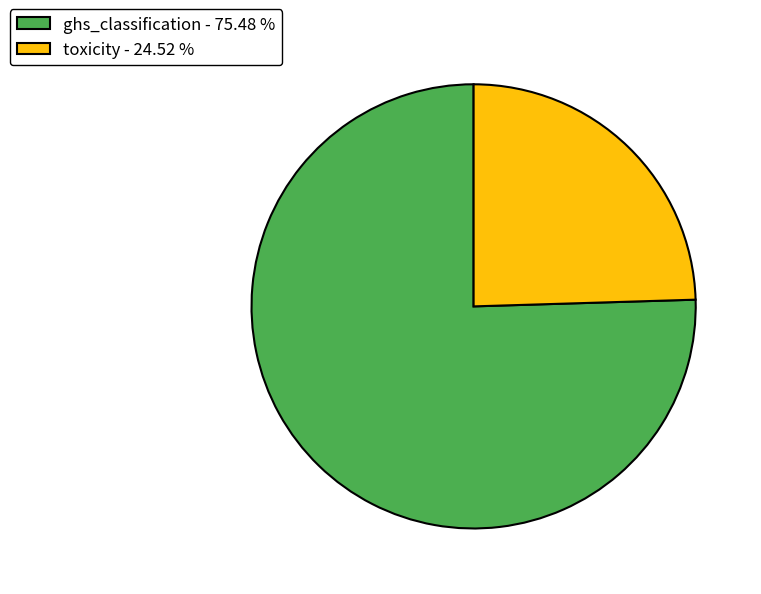

Approximately how many times larger is the value at toxicity - 24.52 % compared to ghs_classification - 75.48 %?

0.3